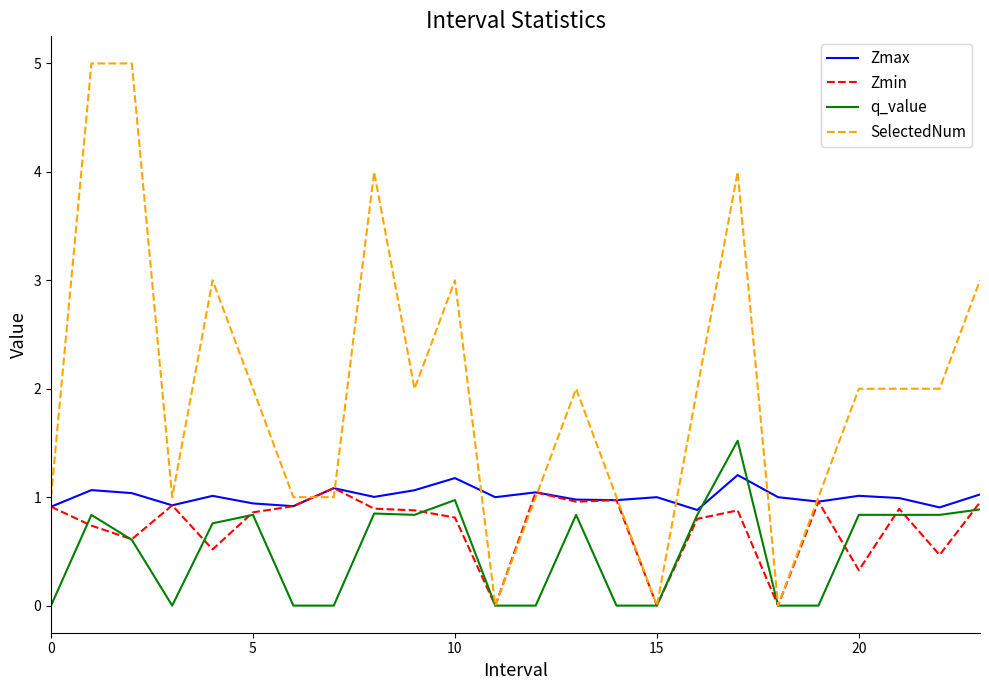

Which series has the widest spread of values?

SelectedNum